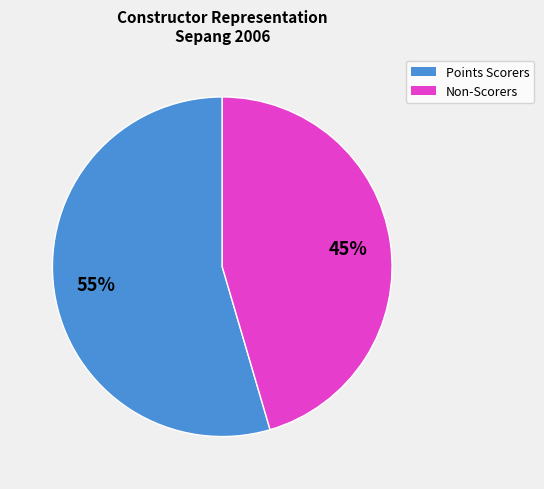

Does any single category account for the majority?

Yes